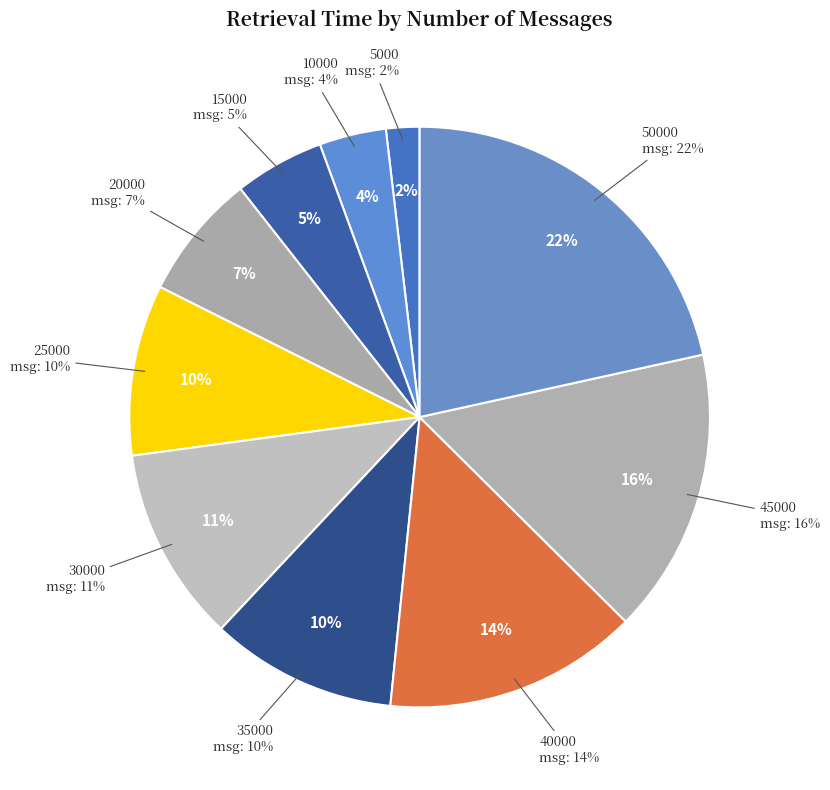

To the nearest percent, what portion does 45000 represent?

16%